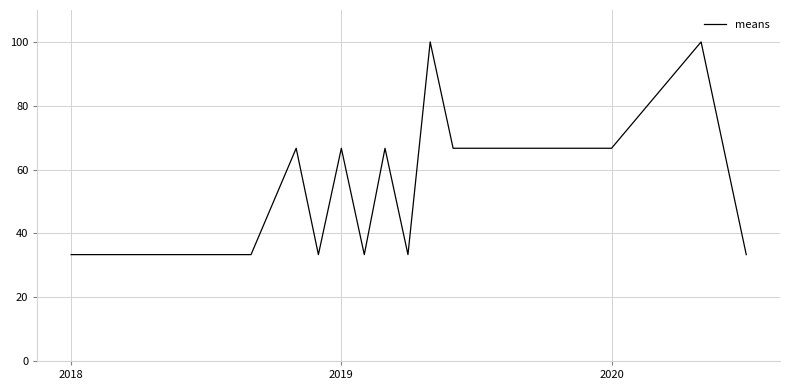

What is the sum of all values?

1066.7